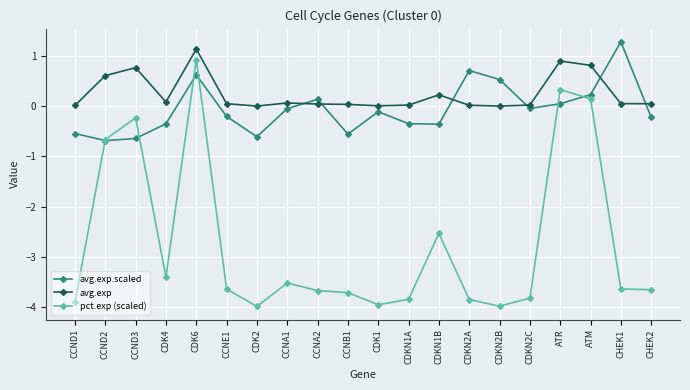

Which label corresponds to the largest value in the chart?

CHEK1